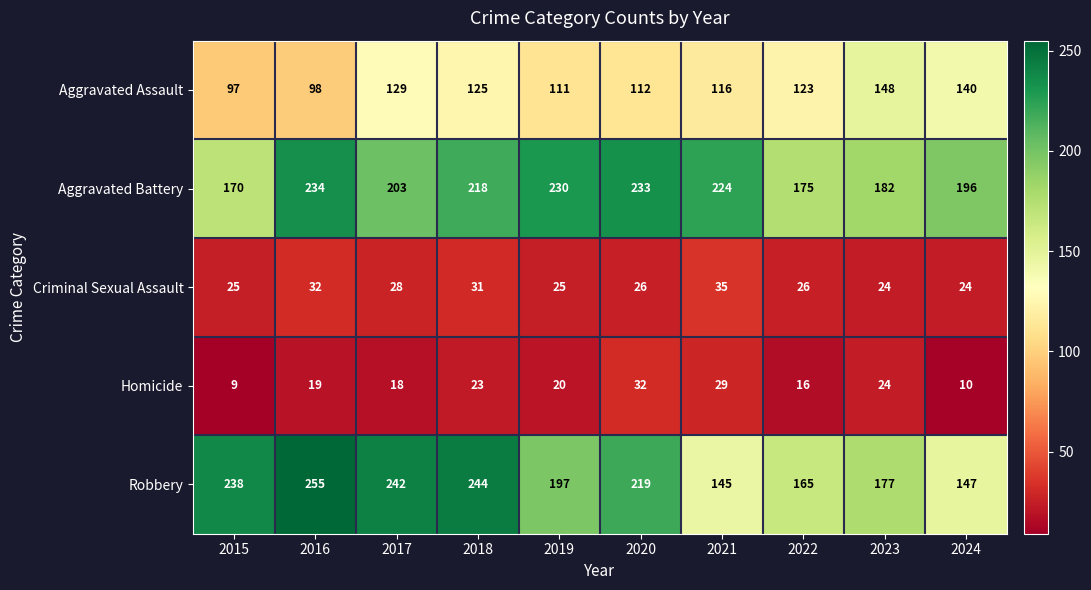

What is the sum of all Aggravated Battery values?

2065